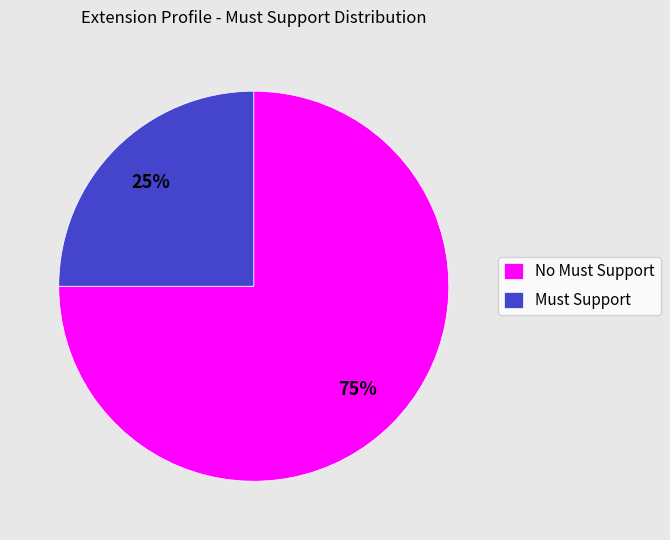

Does any single category account for the majority?

Yes